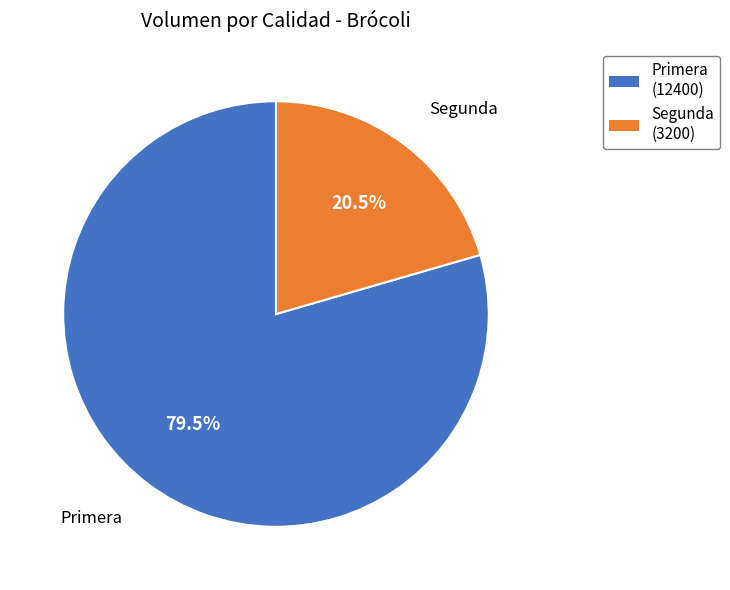

The Primera slice represents 94% of the pie. True or false?

False